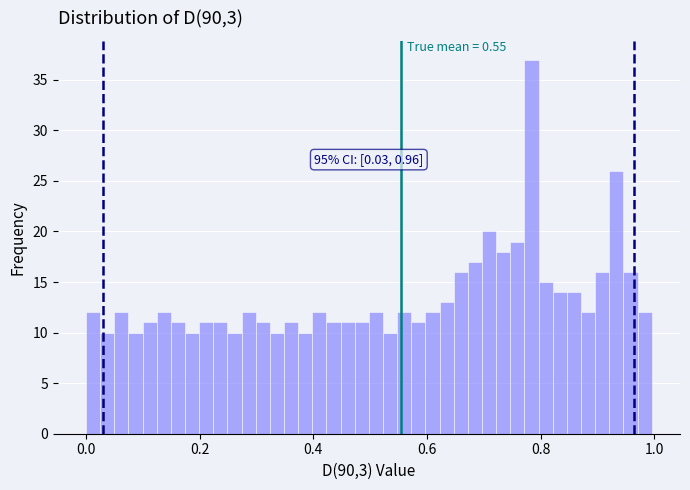

Around what value on the x-axis is the tallest bar? Give the approximate position of its centre, as read against the axis.

0.78